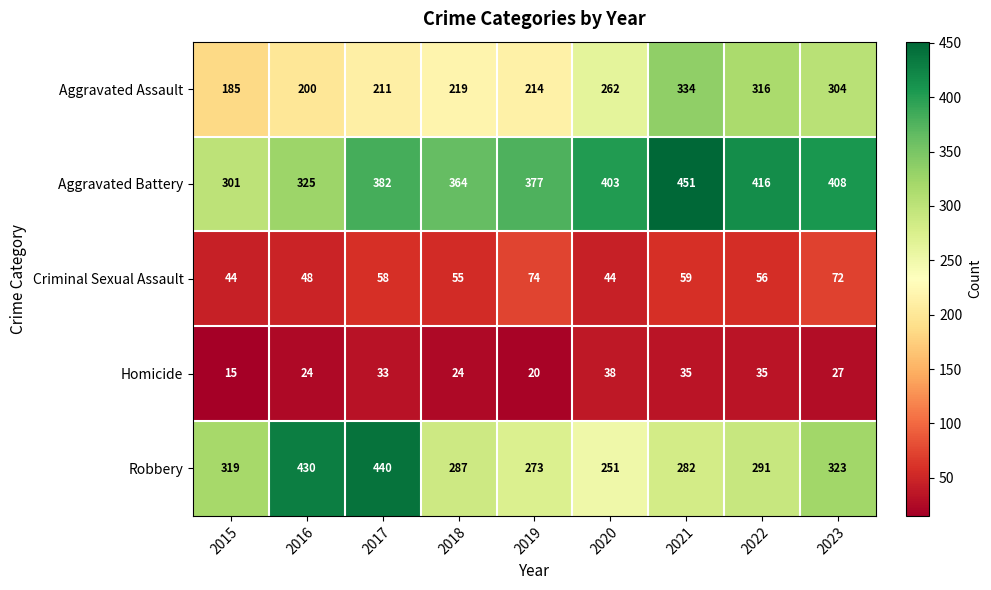

The Aggravated Battery series shows 451 at 2021. True or false?

True